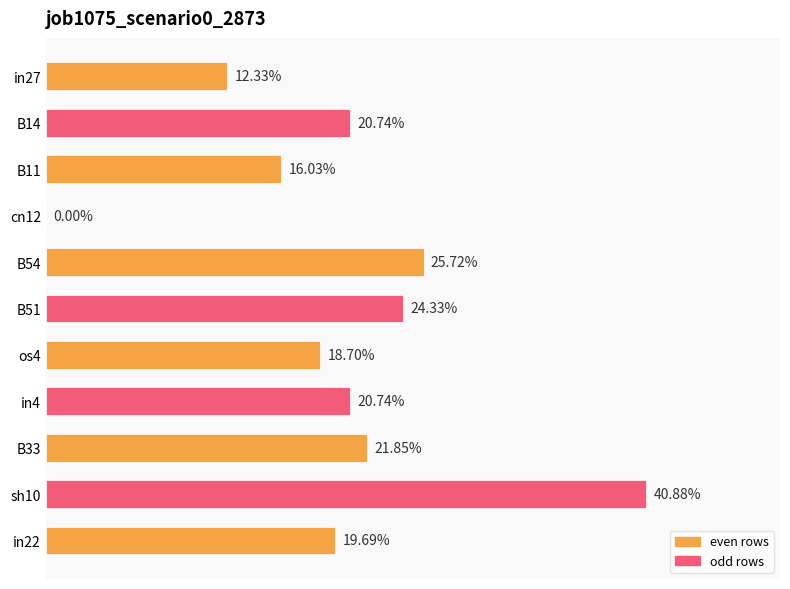

Are the bars horizontal?

Yes